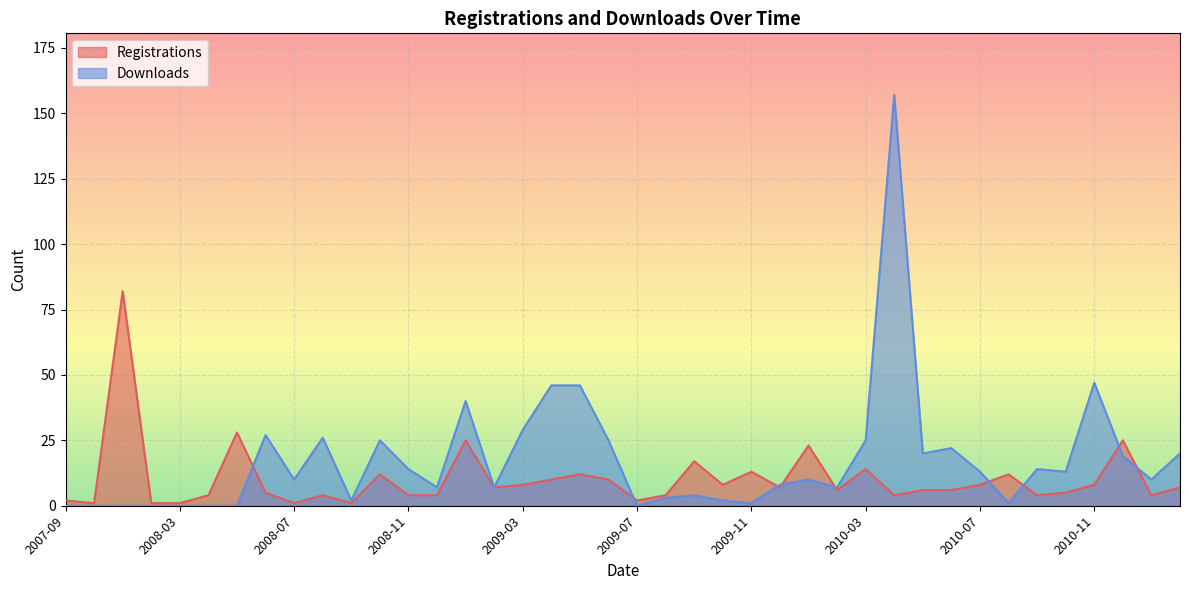

How many lines are shown in the chart?

2